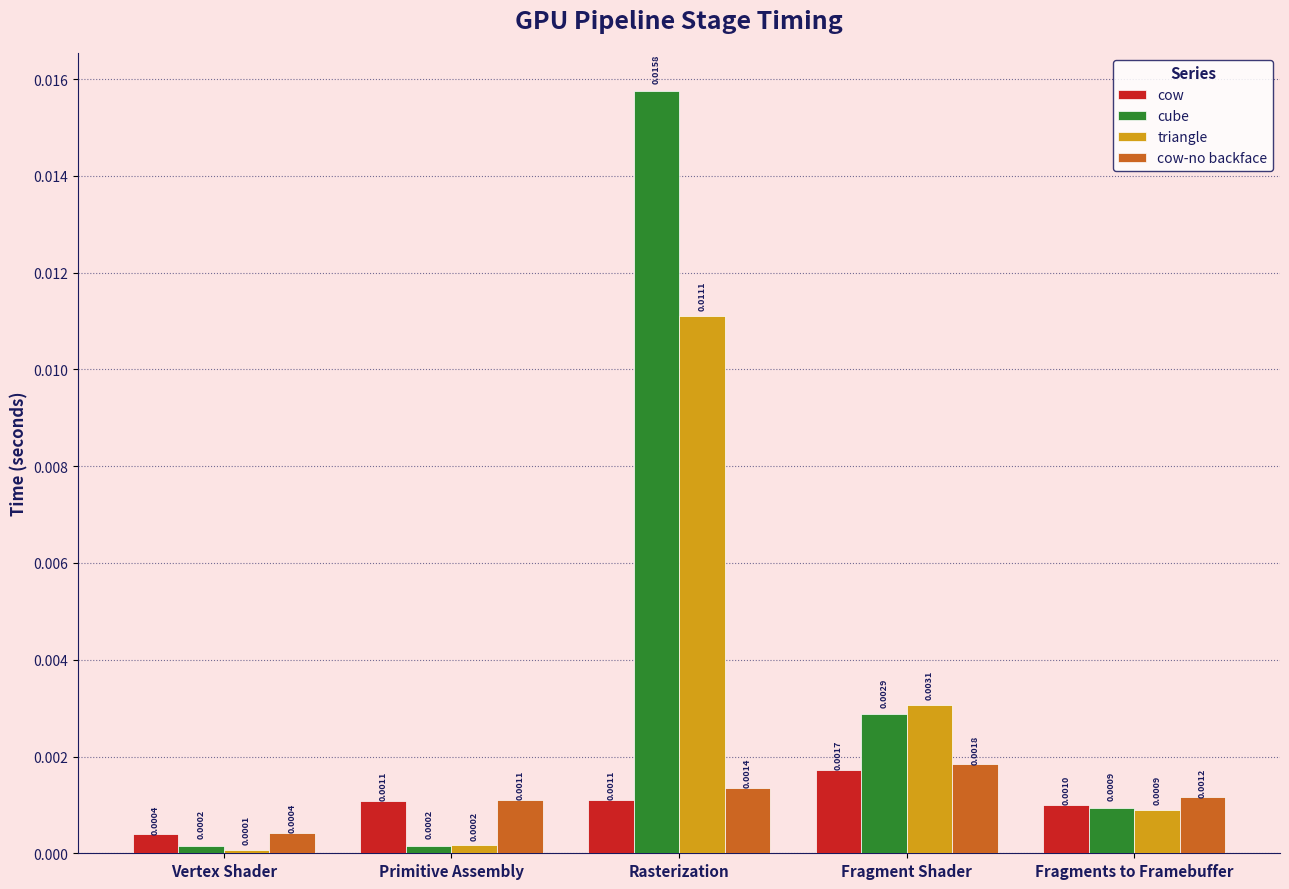

Which series changed the most between Primitive Assembly and Rasterization?

cube